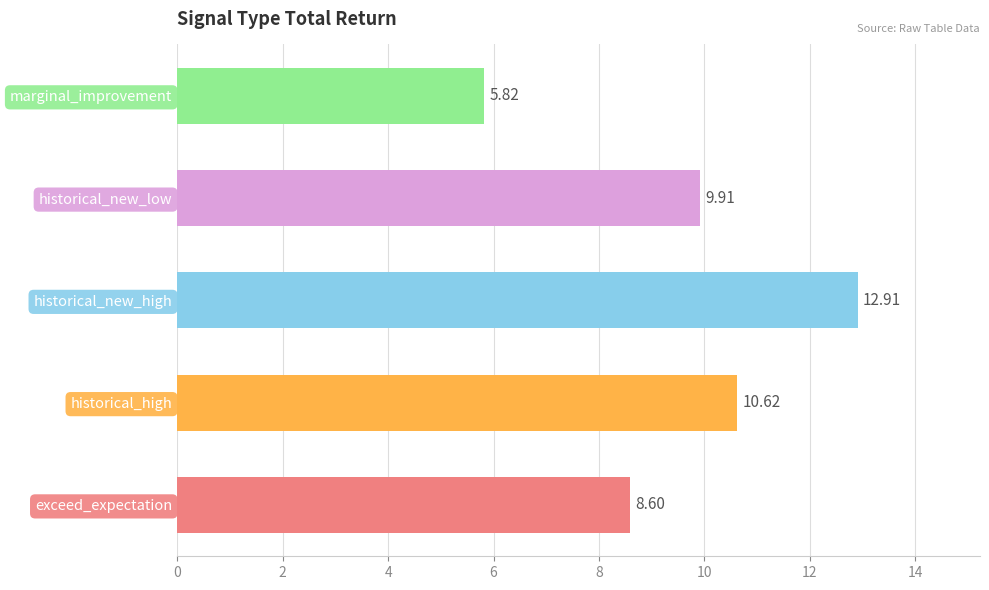

What is the ratio of the value at historical_new_high to the value at historical_new_low?

1.3